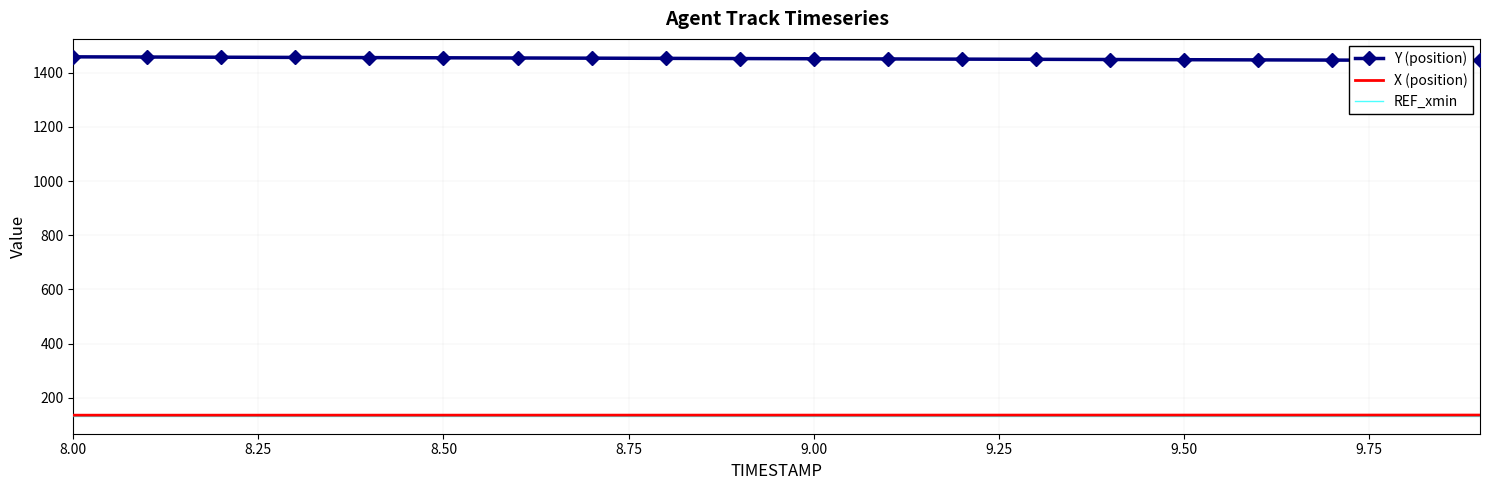

How many series are shown in this chart?

3